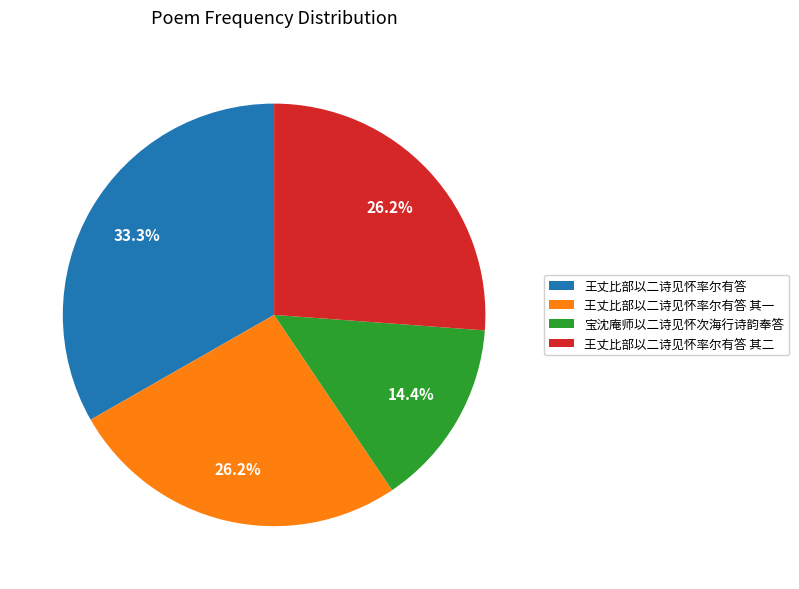

Between 王丈比部以二诗见怀率尔有答 其一 and 宝沈庵师以二诗见怀次海行诗韵奉答, which is larger?

王丈比部以二诗见怀率尔有答 其一